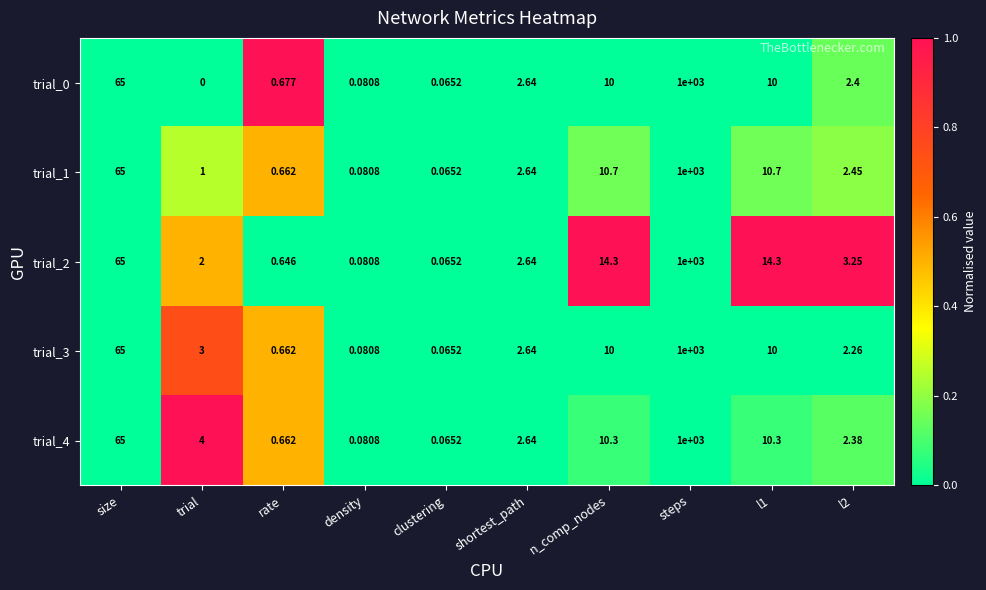

Where does the trial_1 series first go above 2?

size